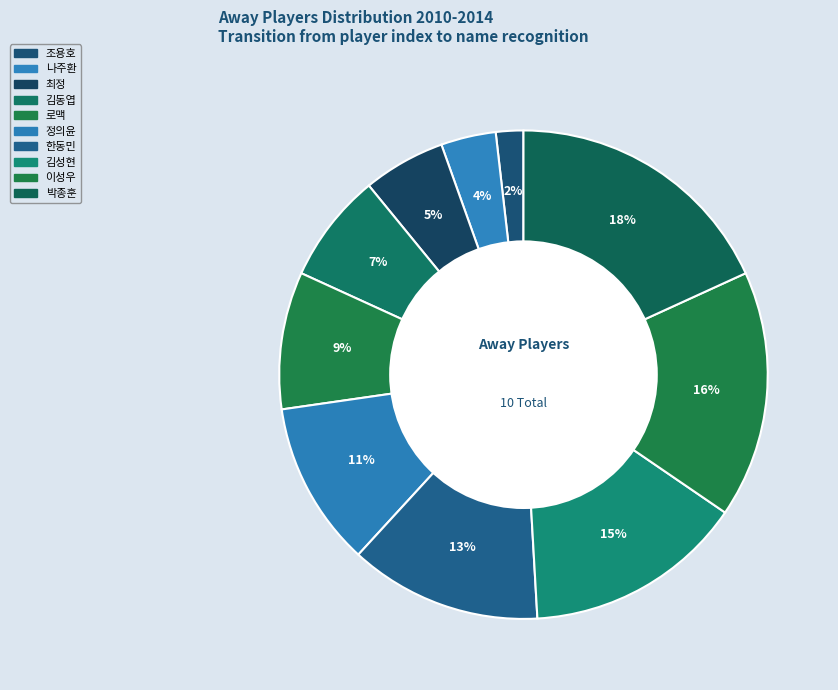

The 김성현 slice represents 20% of the pie. True or false?

False